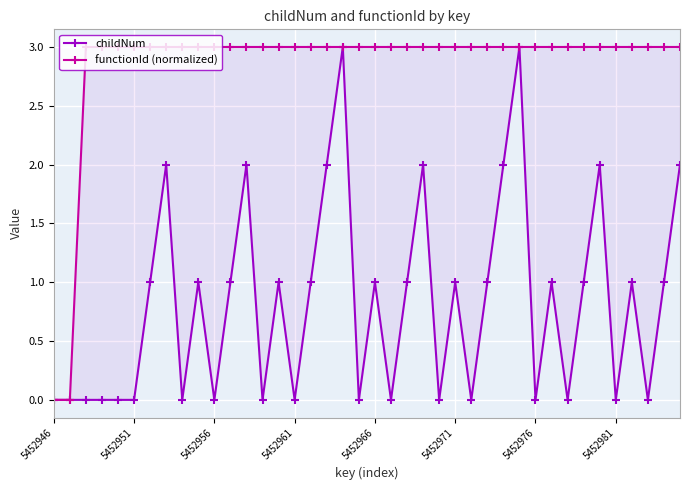

Is the value of functionId (normalized) at 14 greater than the value of childNum at 26?

Yes